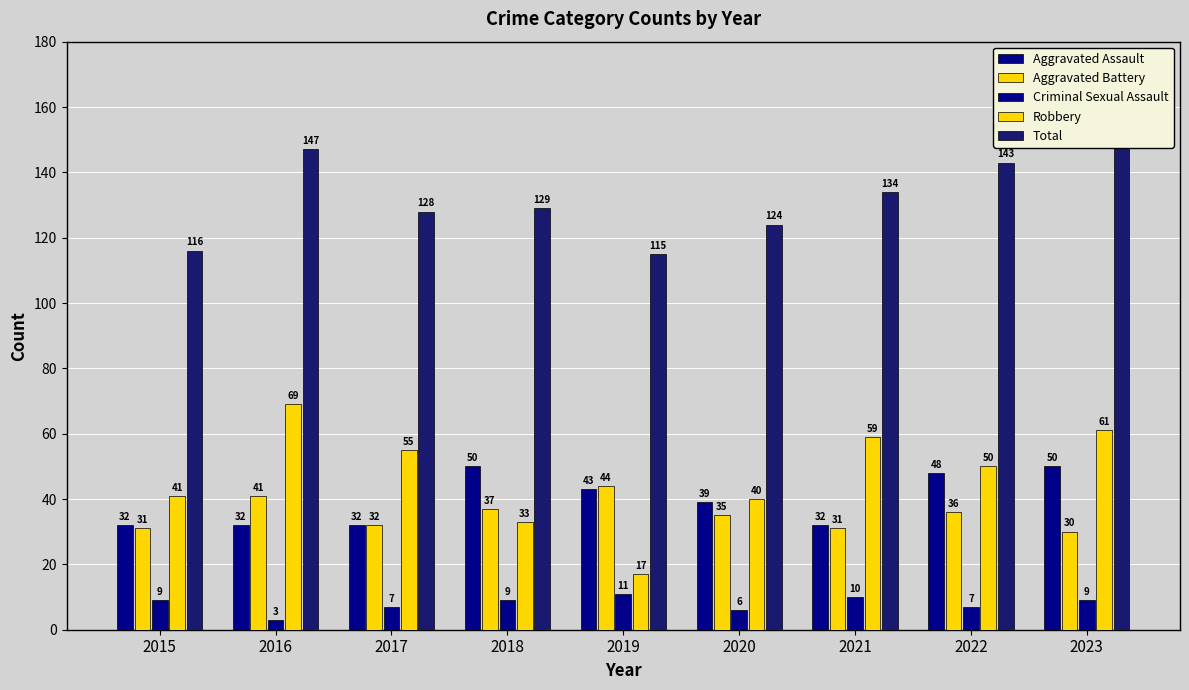

What is the total value across all series at 2017?

254